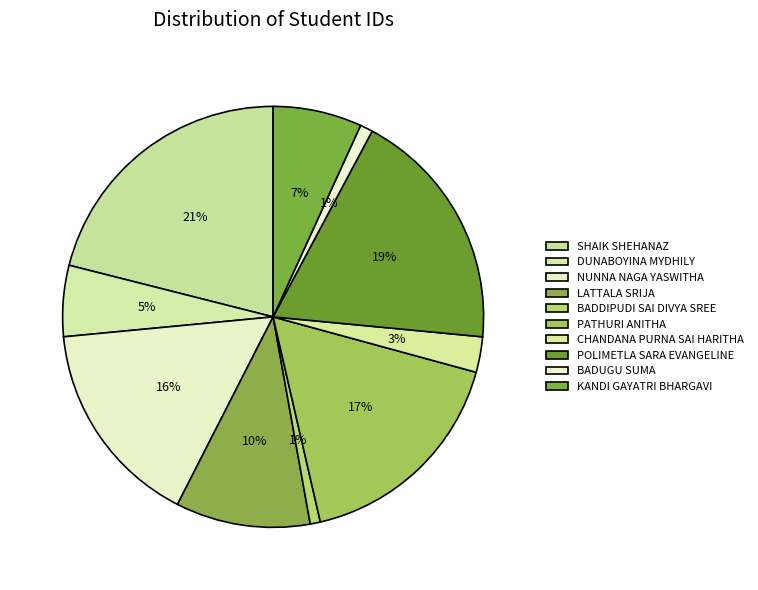

How many segments does this pie chart have?

10